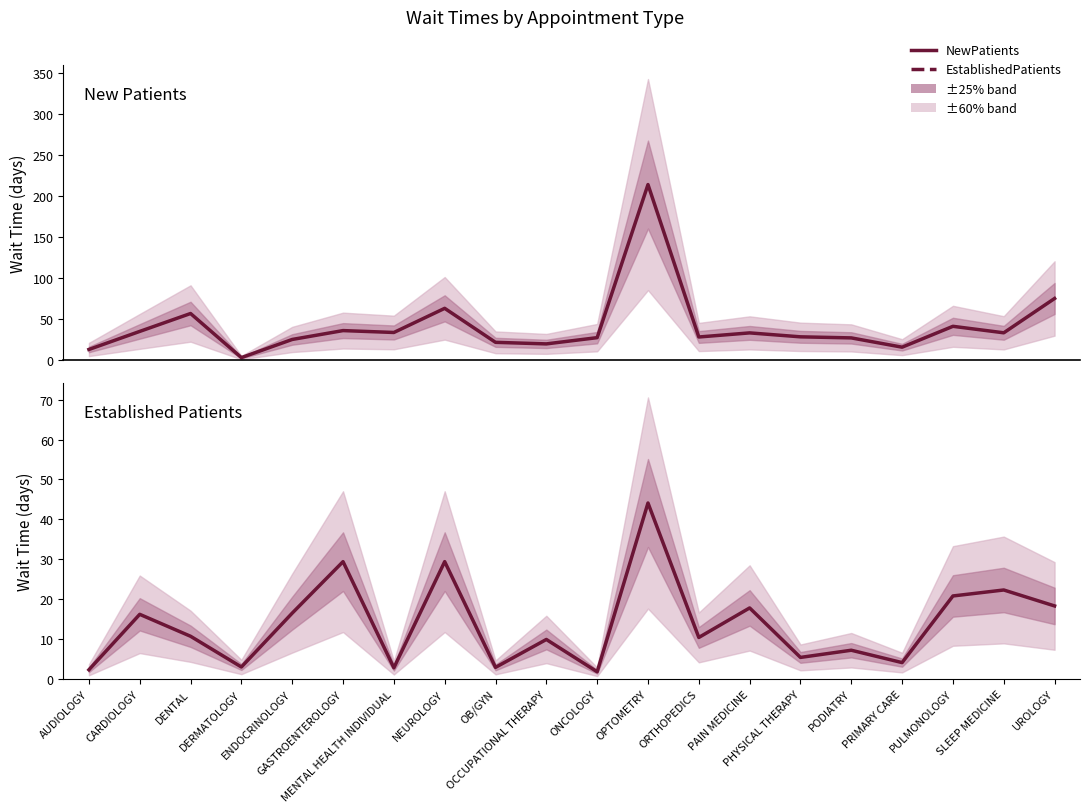

True or false: EstablishedPatients and NewPatients cross at least once.

False